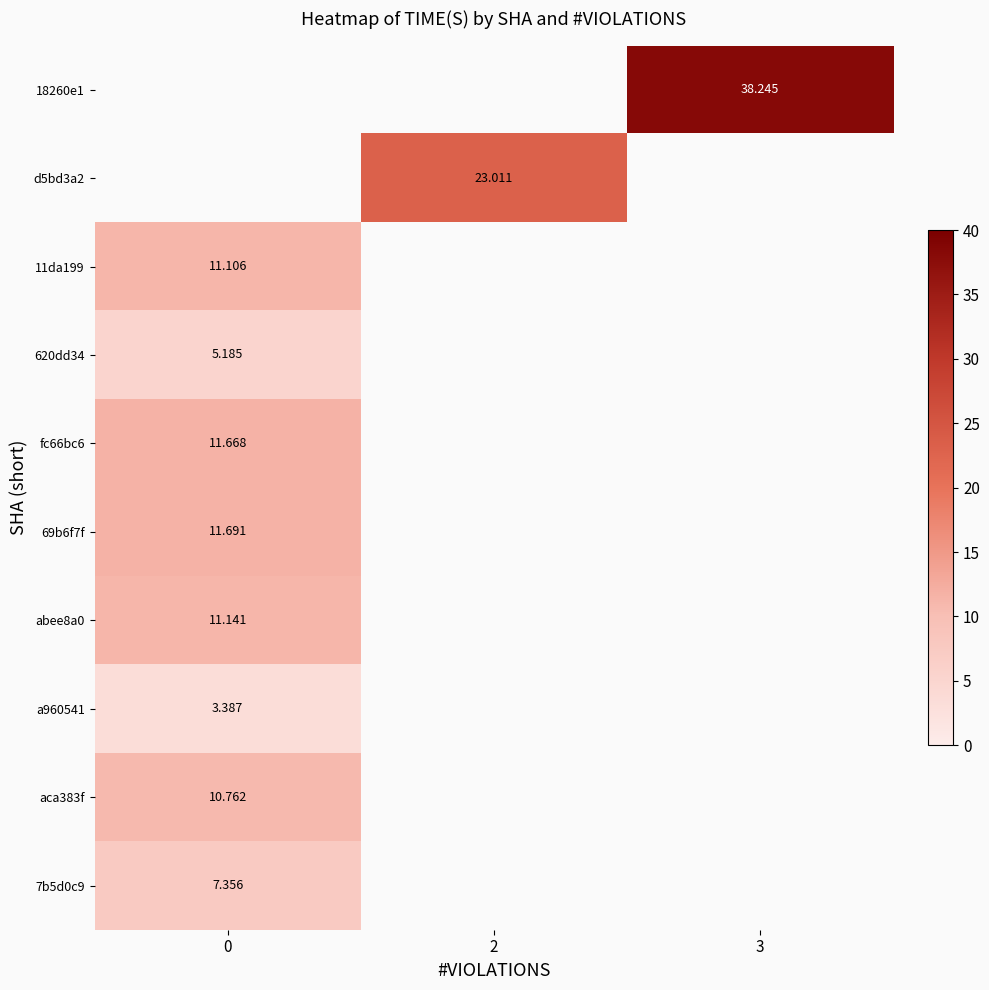

What is the greatest value displayed?

38.2